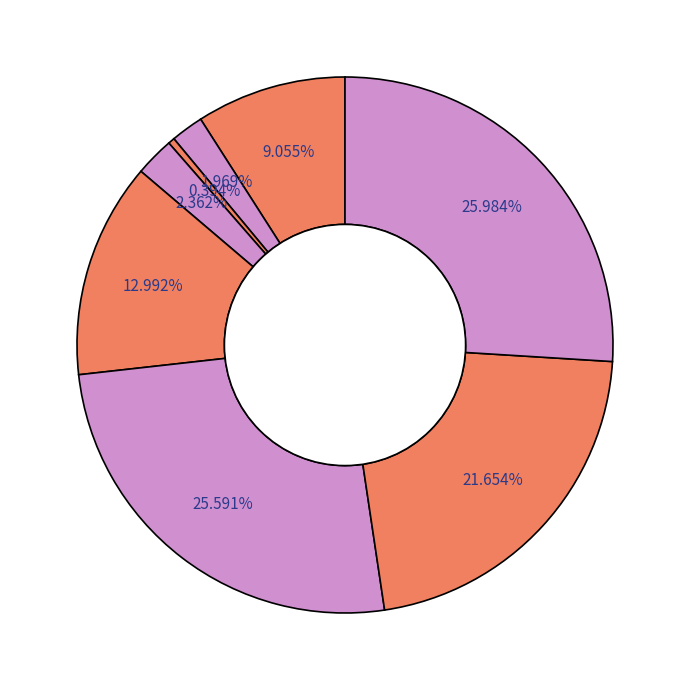

How many segments does this pie chart have?

8